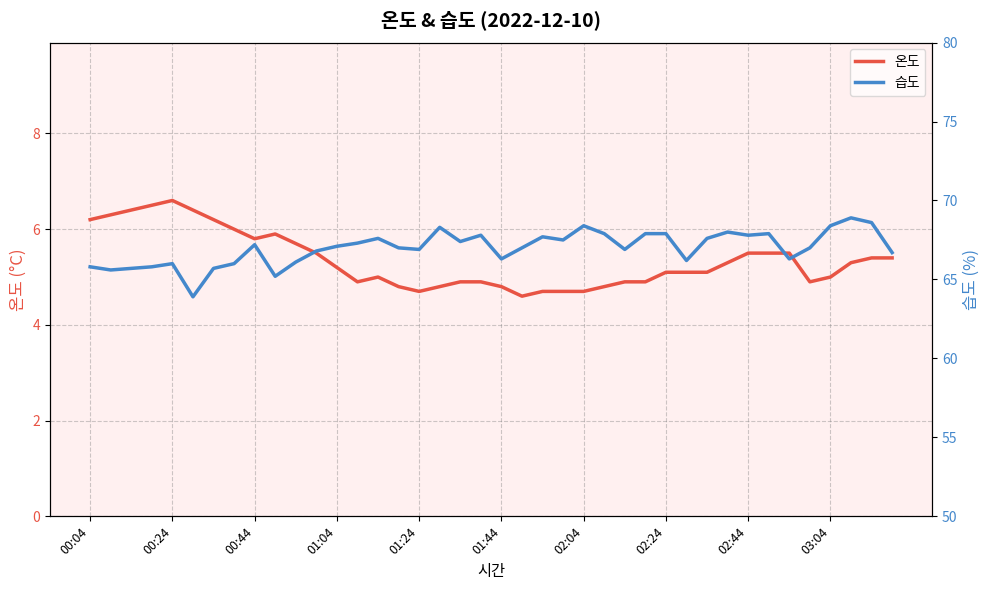

What is the minimum value for 온도?

4.6